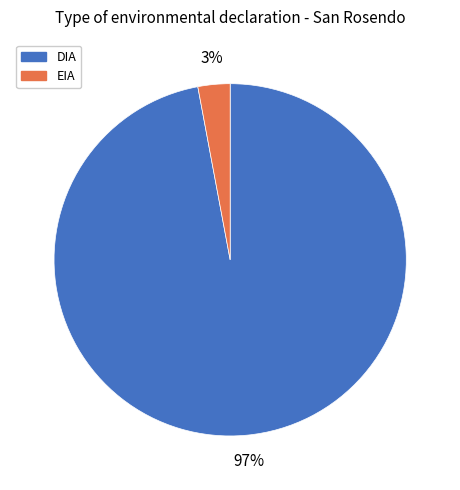

Count the number of slices in the pie.

2